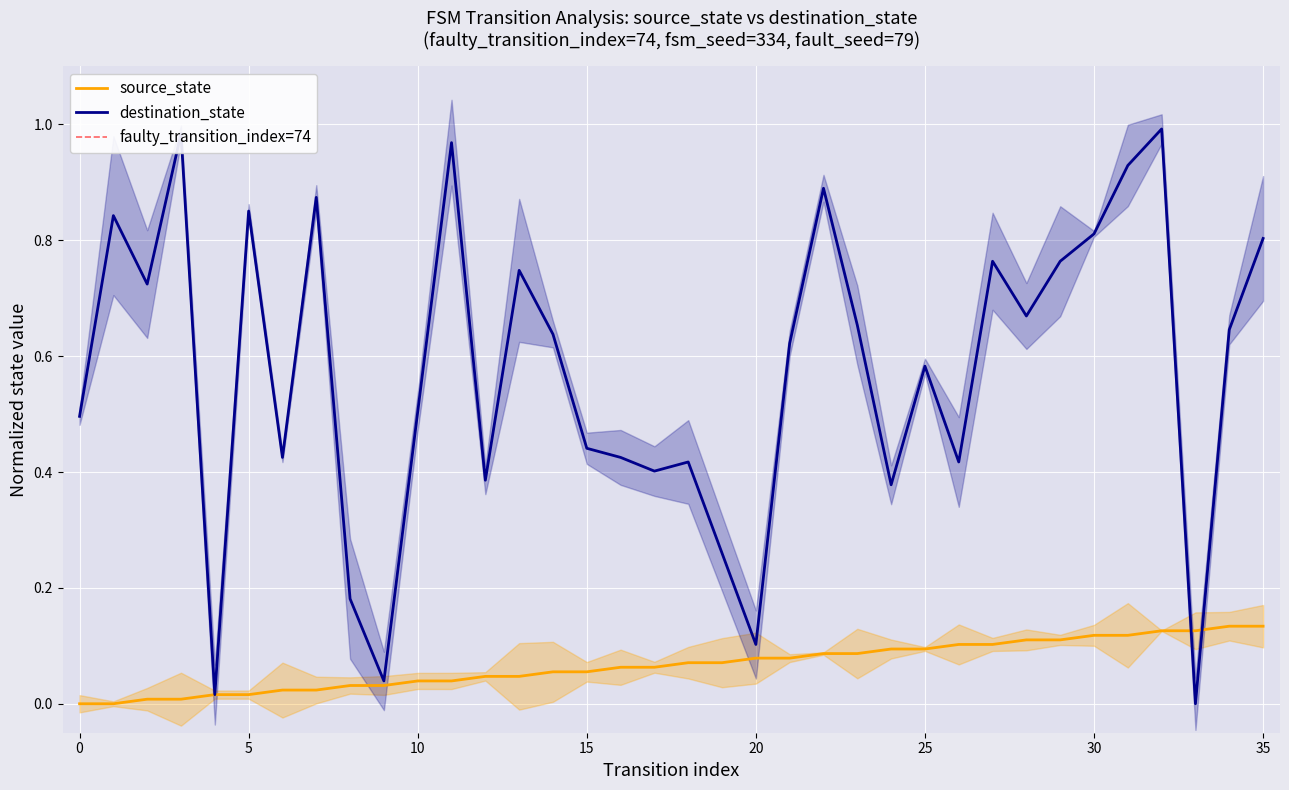

Is it true that source_state equals 0.1 at 19?

True